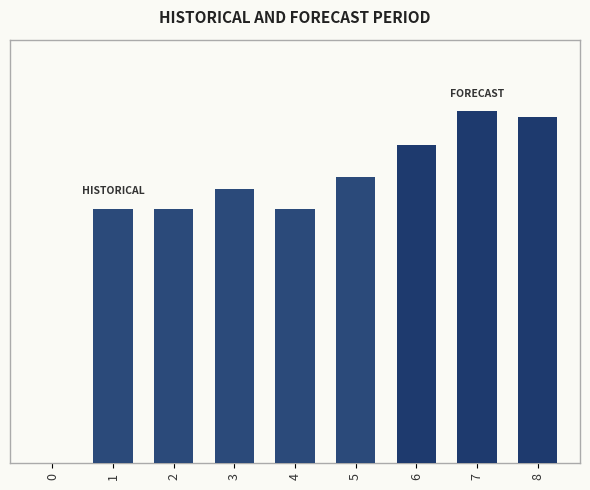

Are the bars horizontal?

No